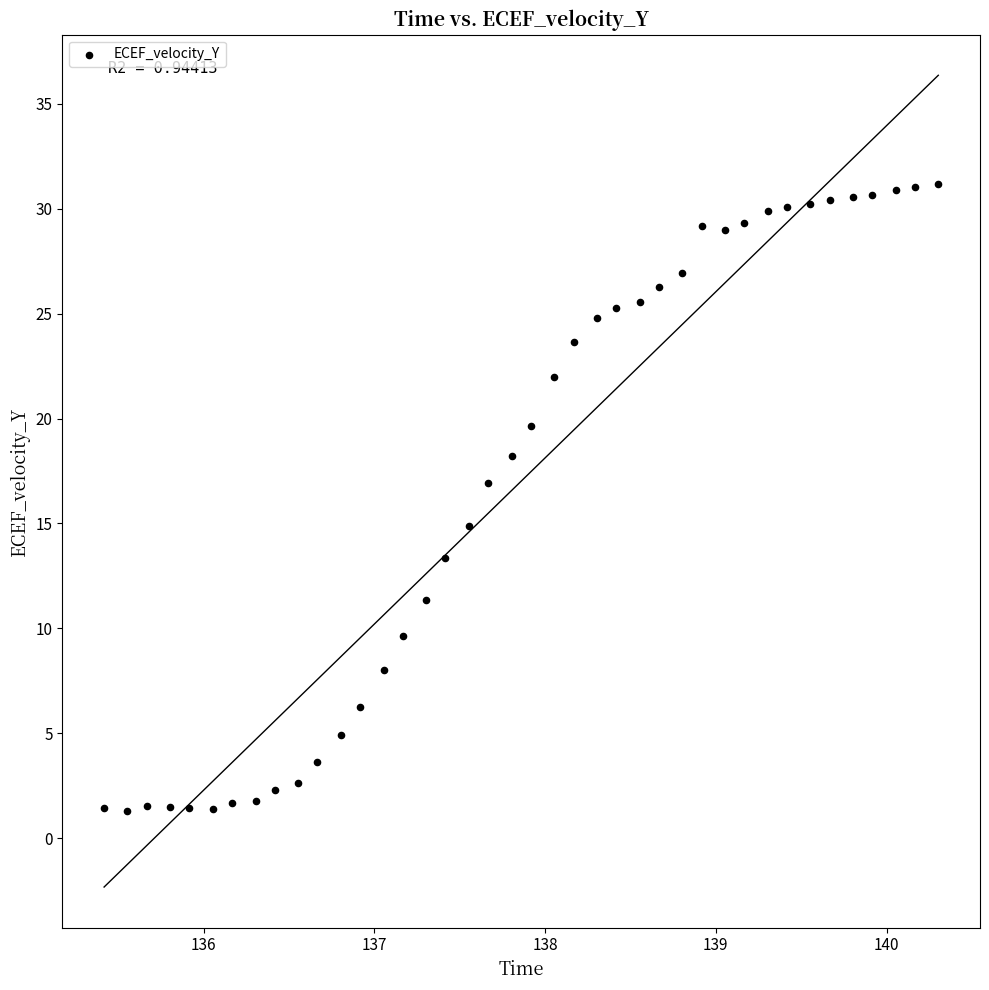

What is the range of X values (max minus min)?

4.9